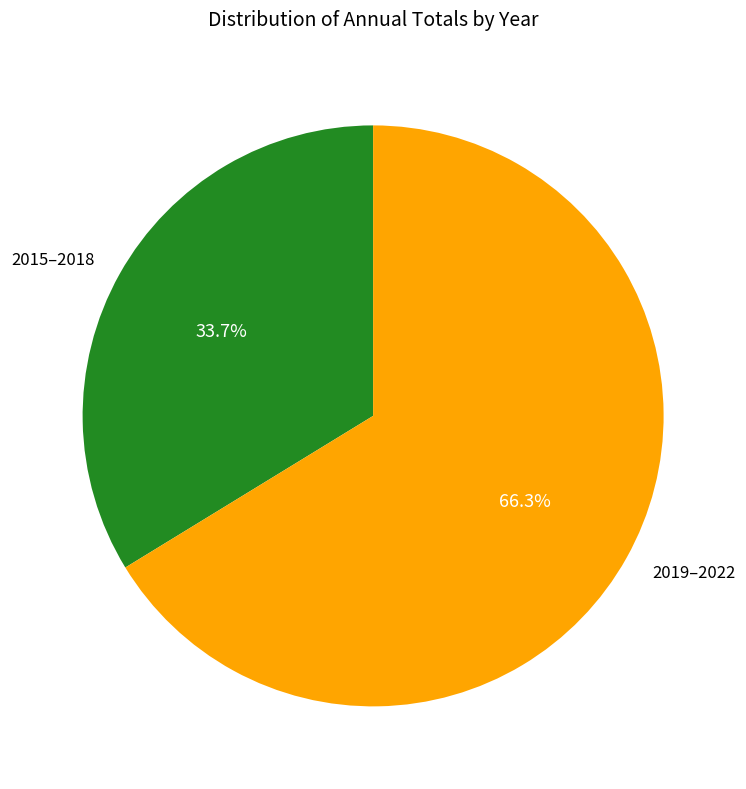

Which category accounts for the majority?

2019–2022